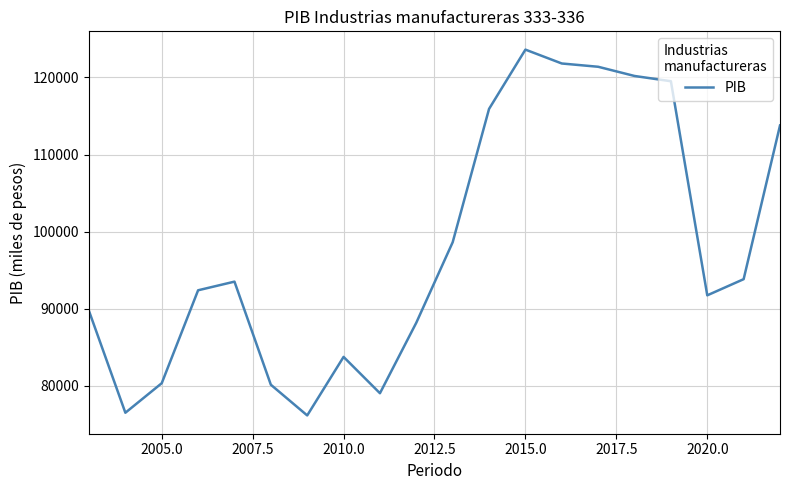

What is the greatest value displayed?

123612.8